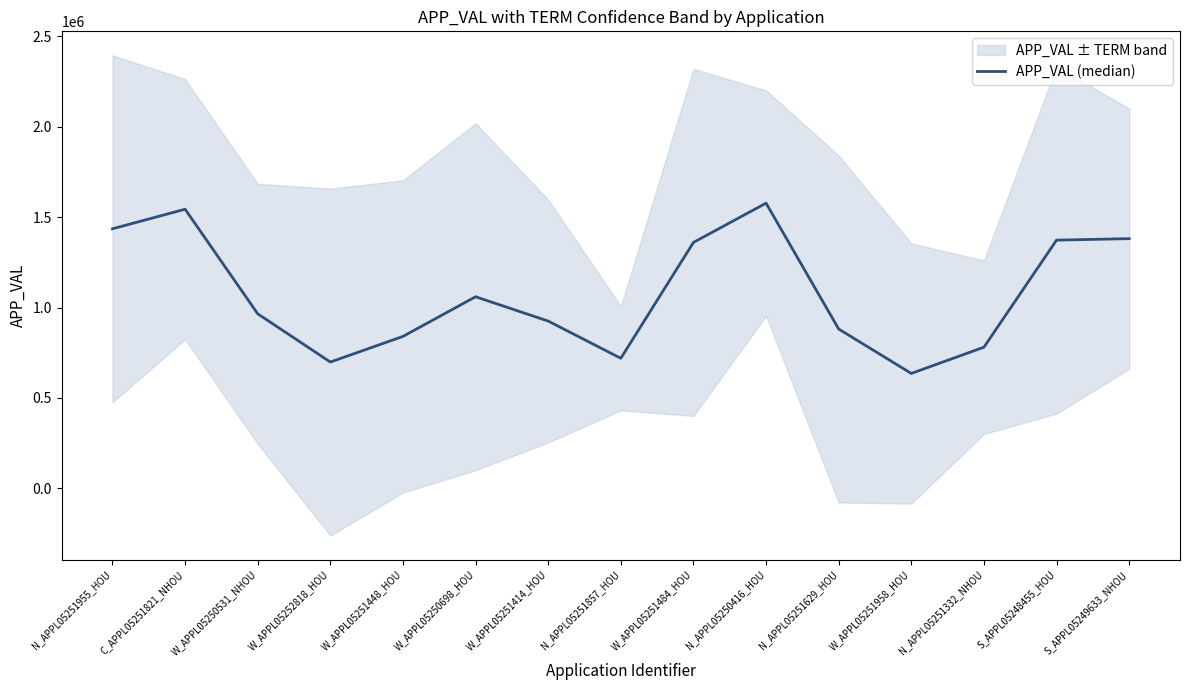

Reading left to right, list all the values displayed in this chart.

N_APPL05251955_HOU=1435636	C_APPL05251821_NHOU=1543967	W_APPL05250531_NHOU=965011	W_APPL05252818_HOU=698145	W_APPL05251448_HOU=840057	W_APPL05250698_HOU=1059508	W_APPL05251414_HOU=924923	N_APPL05251857_HOU=718914	W_APPL05251484_HOU=1360186	N_APPL05250416_HOU=1577620	N_APPL05251629_HOU=880941	W_APPL05251958_HOU=635110	N_APPL05251332_NHOU=780386	S_APPL05248455_HOU=1372850	S_APPL05249633_NHOU=1381111